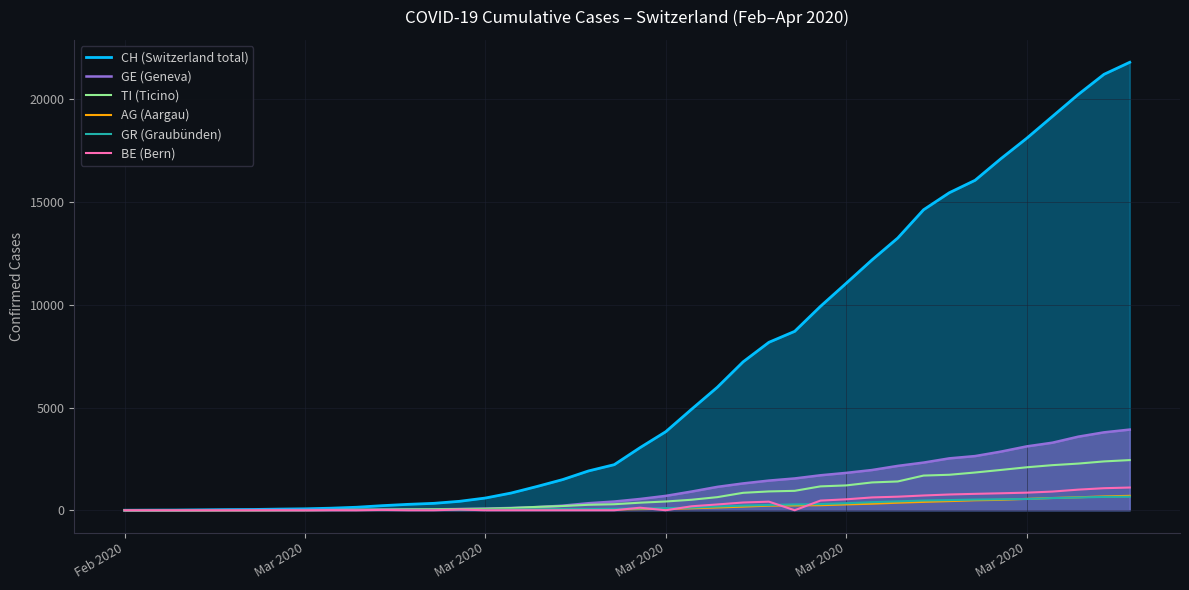

Does the chart have visible grid lines?

Yes